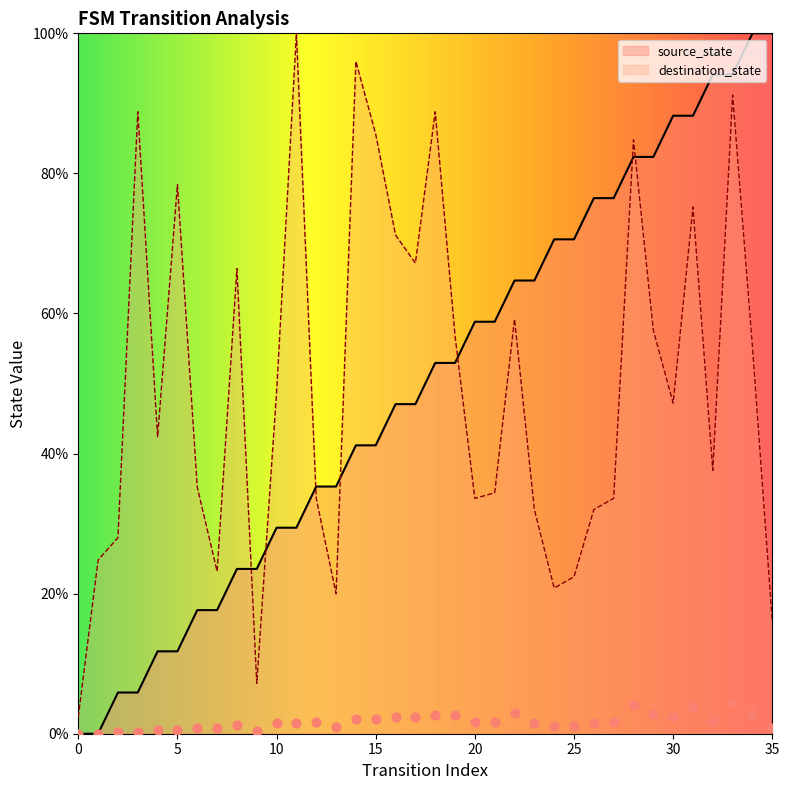

At how many categories does at least one series exceed 14?

35